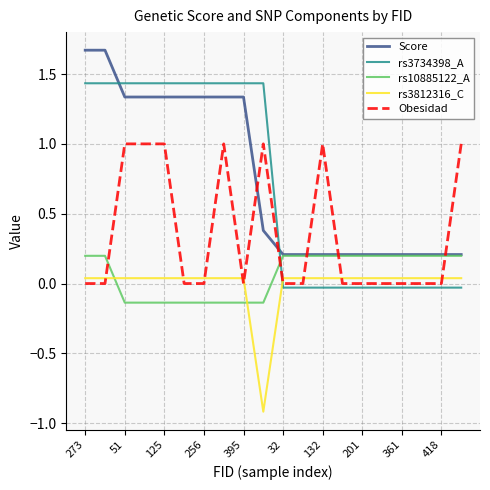

True or false: rs3812316_C and rs10885122_A intersect in this chart.

True